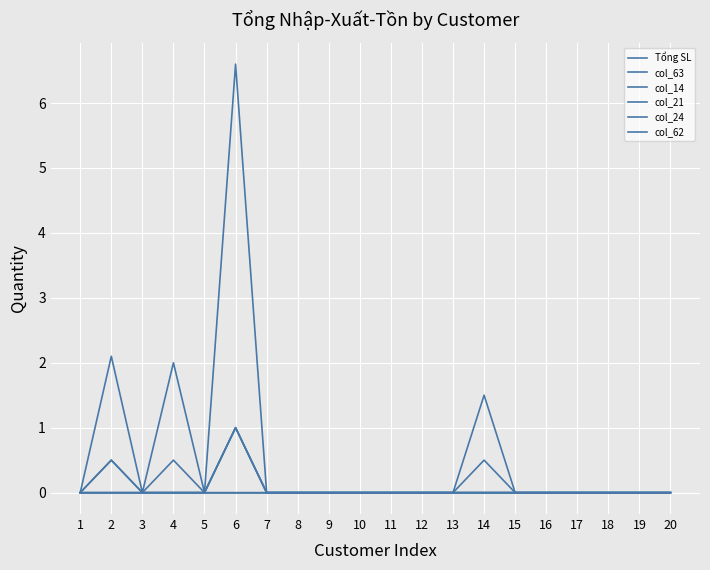

What is the difference between the maximum and minimum values in the col_63 series?

1.0